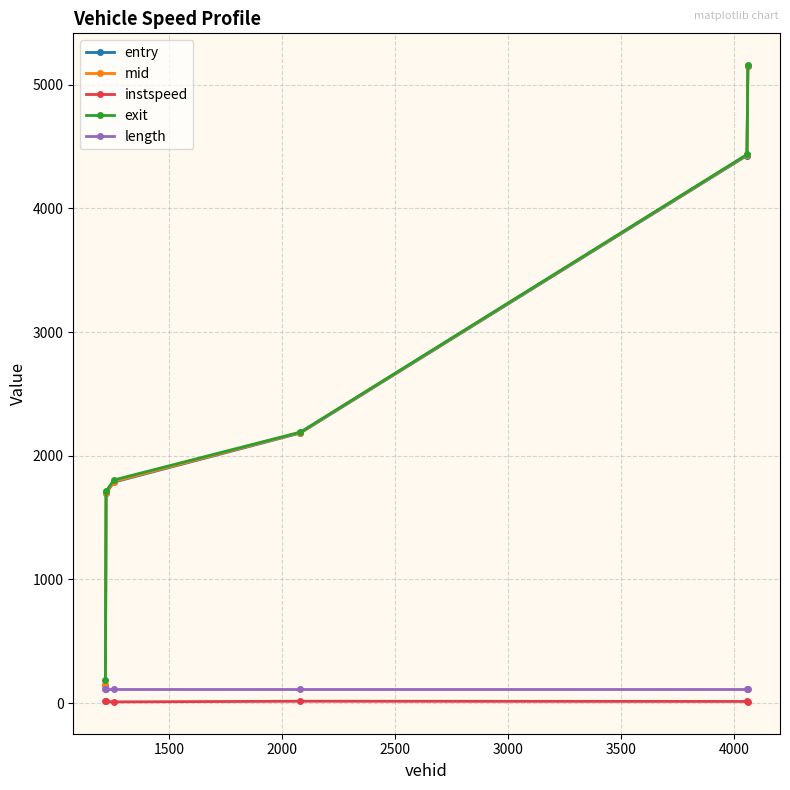

At how many categories does at least one series exceed 1952?

3